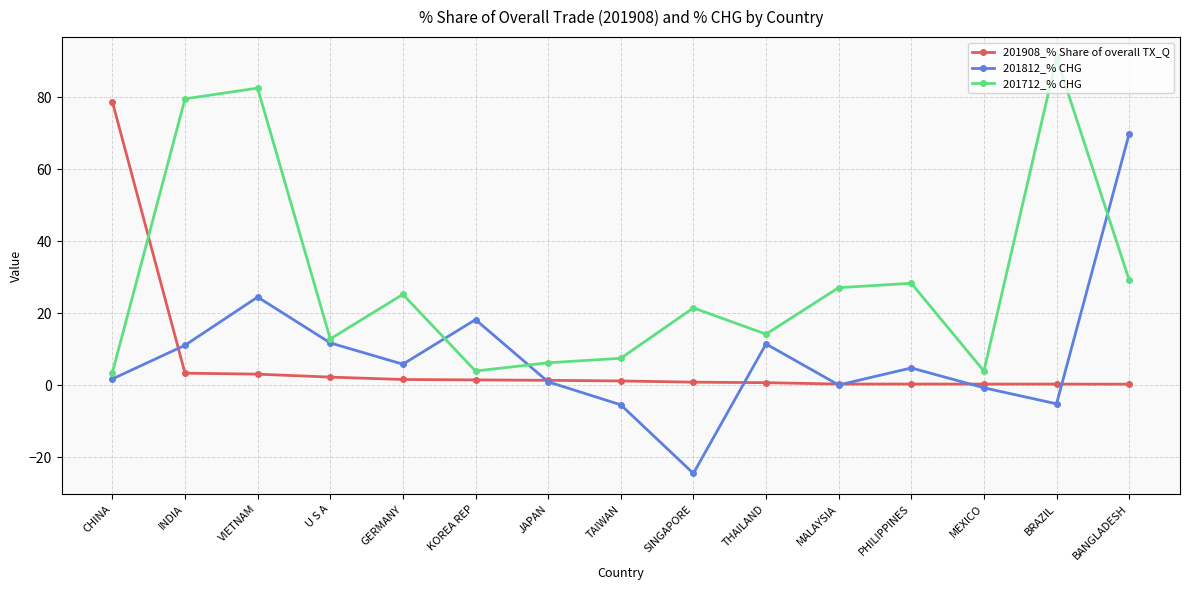

What is the total value across all series at THAILAND?

26.5